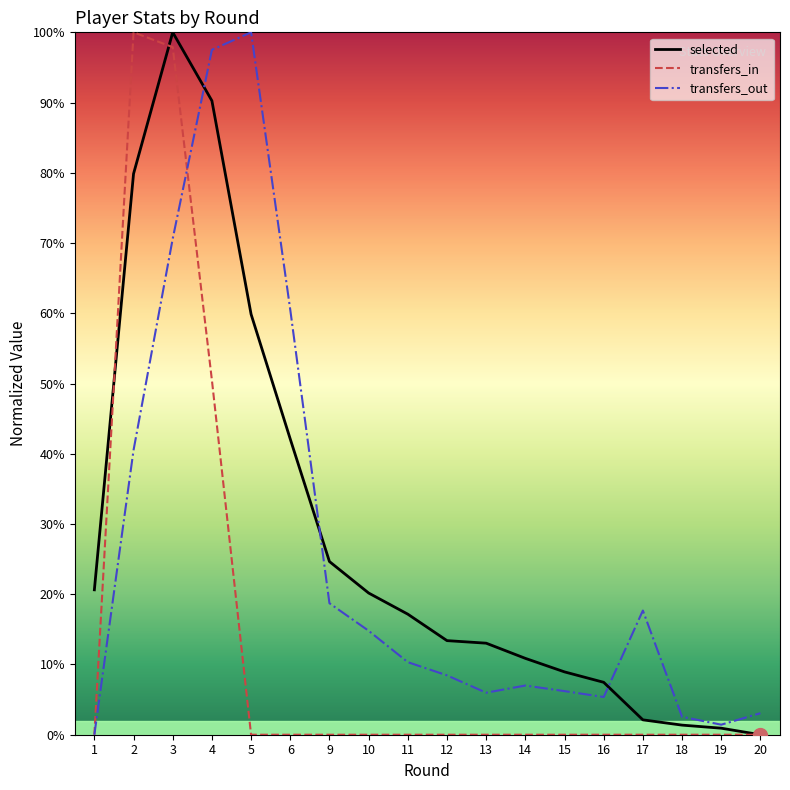

What value does the selected series have at 12?

13.4